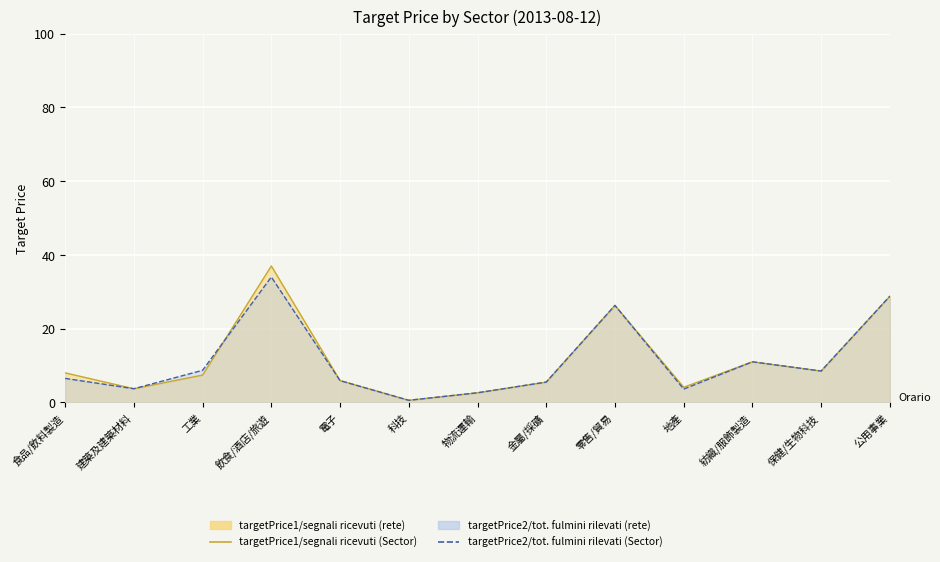

List the series in order of their peak value, highest first.

targetPrice1 line, targetPrice2 line